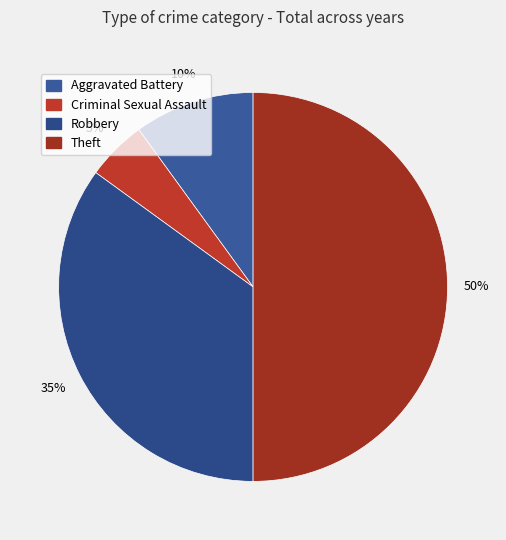

The Robbery slice represents 22% of the pie. True or false?

False